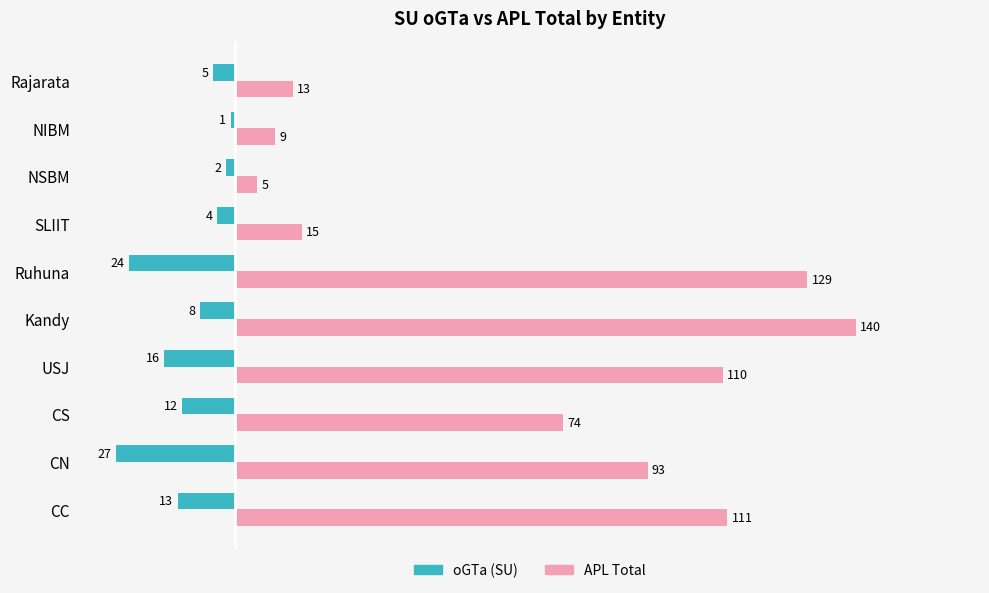

Which series has the widest spread of values?

APL Total